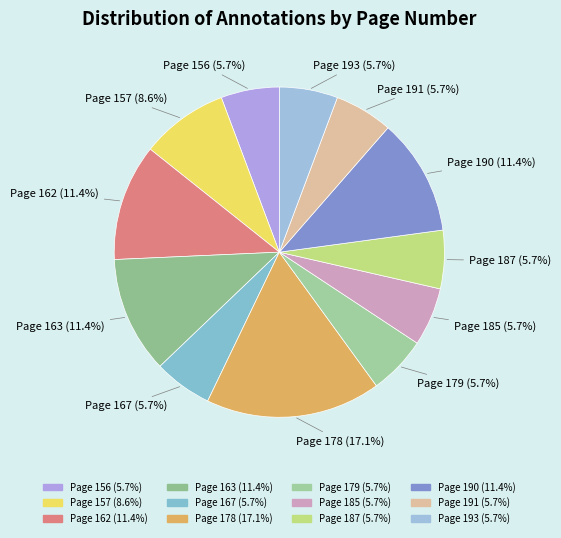

How many slices are in this pie chart?

12